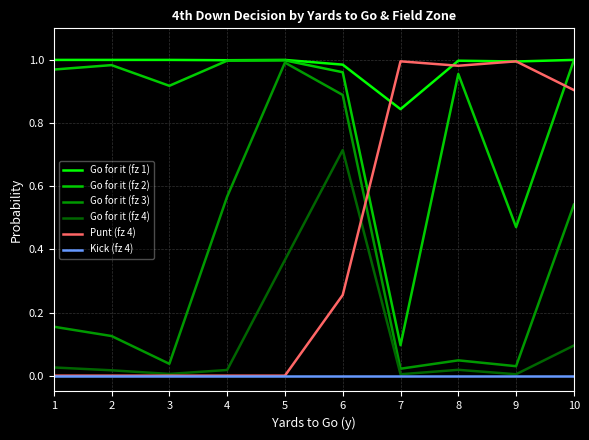

Between 8 and 9, which series saw the biggest shift?

Go for it (fz 2)